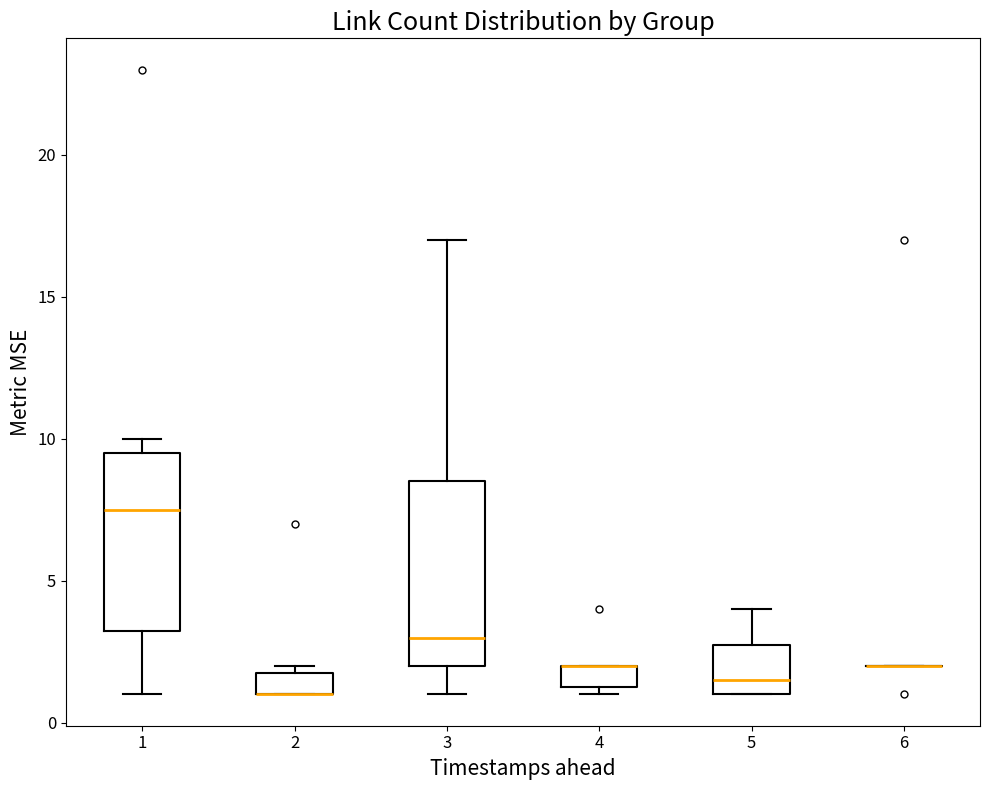

Reading left to right, transcribe this box plot: for each box, give where its median line is, the range the box spans, and where its two whiskers end, as read against the y-axis. The values are not printed on the chart, so give them approximately, as read against the axis.

1: median 7.5, box 3.5 to 9.5, whiskers 1.0 to 10.0
2: median 1.0 (drawn on the box's lower edge), box 1.0 to 2.0, whiskers 1.0 to 2.0 (just above the box's upper edge)
3: median 3.0, box 2.0 to 8.5, whiskers 1.0 to 17.0
4: median 2.0 (drawn on the box's upper edge), box 1.5 to 2.0, whiskers 1.0 to 2.0
5: median 1.5, box 1.0 to 3.0, whiskers 1.0 to 4.0
6: box collapsed to a line at 2.0, whiskers 2.0 to 2.0